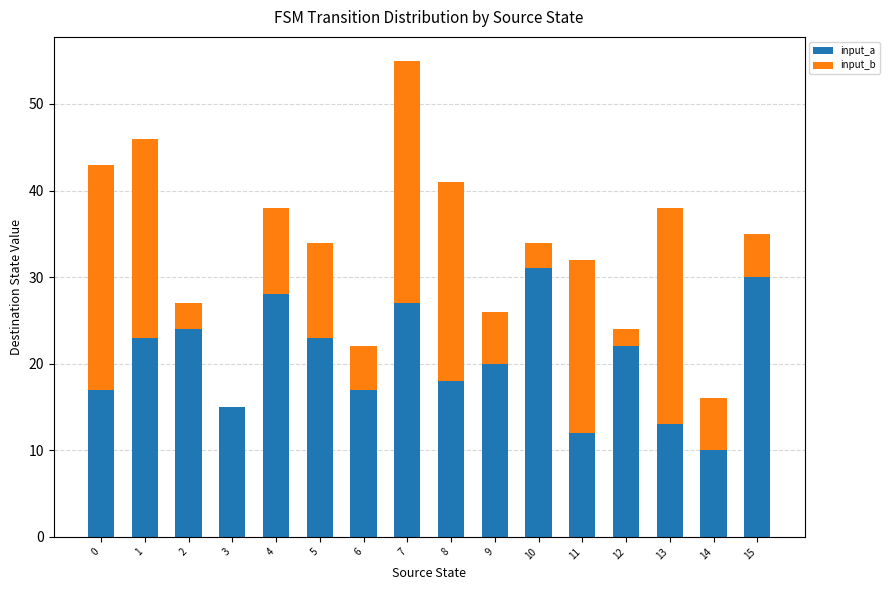

At which category is the sum across all series the highest?

7